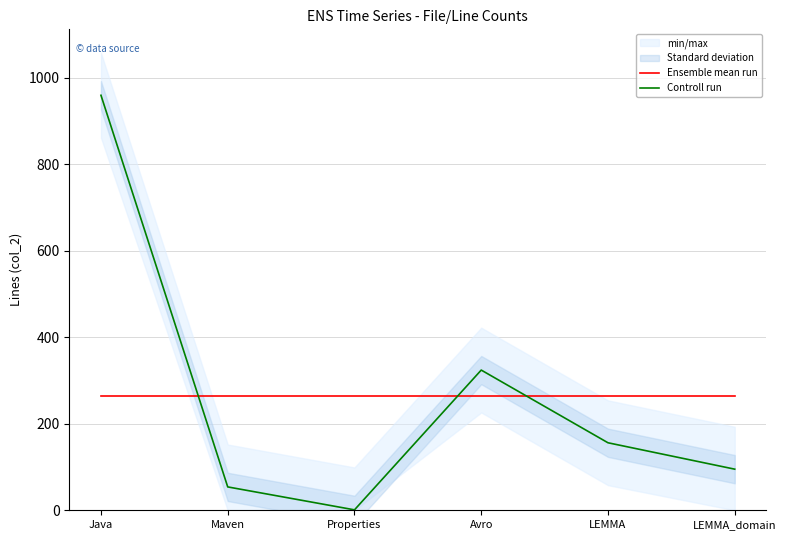

Reading left to right, list all the values displayed in this chart.

Ensemble mean run: 264.8	264.8	264.8	264.8	264.8	264.8
Controll run: 959.0	54.0	1.0	324.0	156.0	95.0